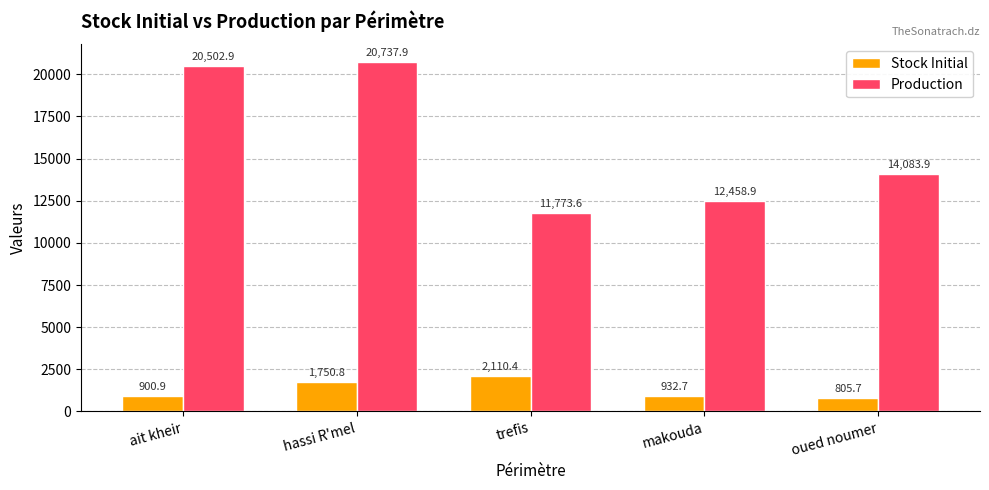

What is the difference between the highest and lowest values at ait kheir?

19601.9